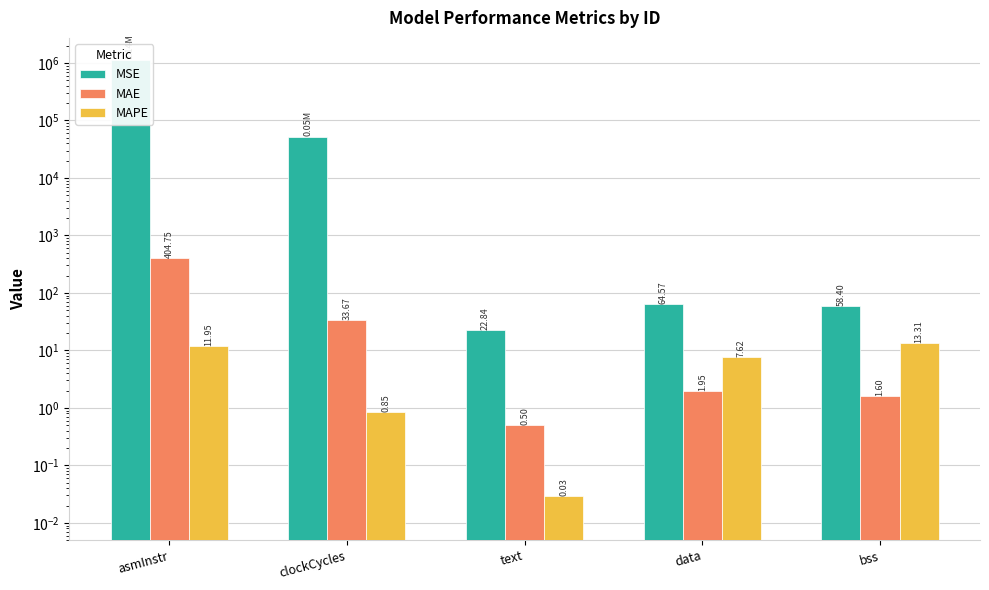

What is the spread (max minus min) of values at text?

22.8